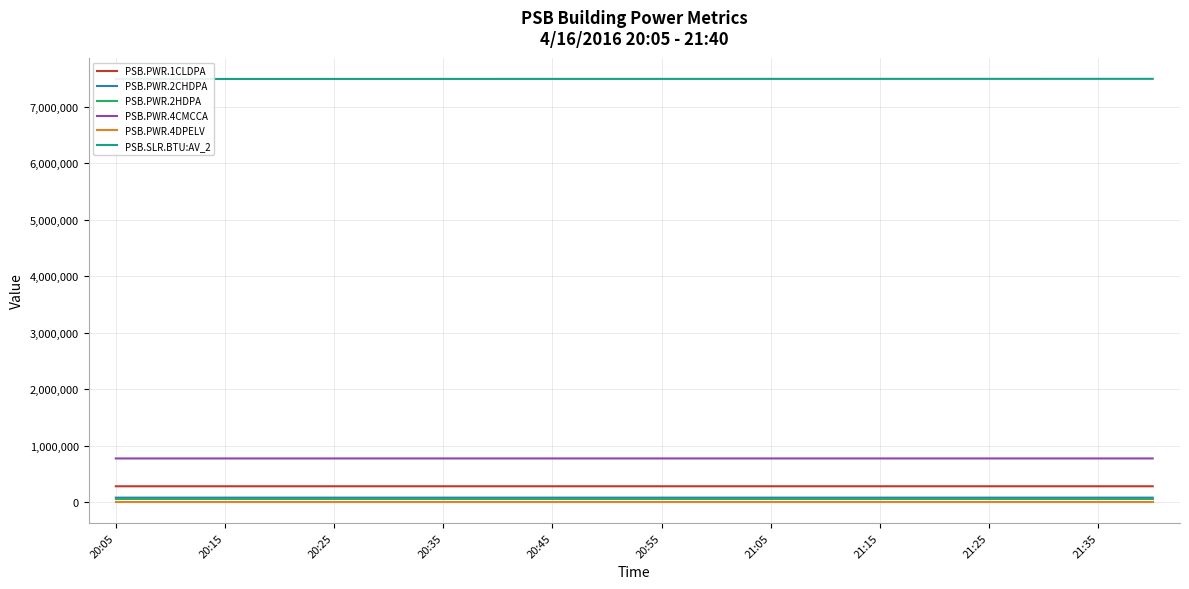

True or false: PSB.PWR.1CLDPA has more than 2 points higher than both neighbors.

False